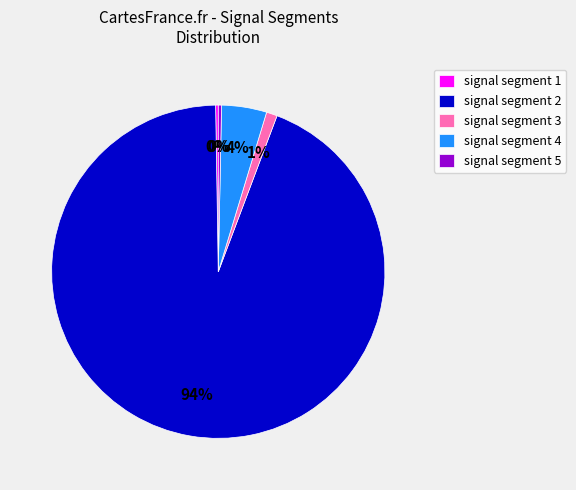

Is the sum of signal segment 4 and signal segment 3 greater than half?

No